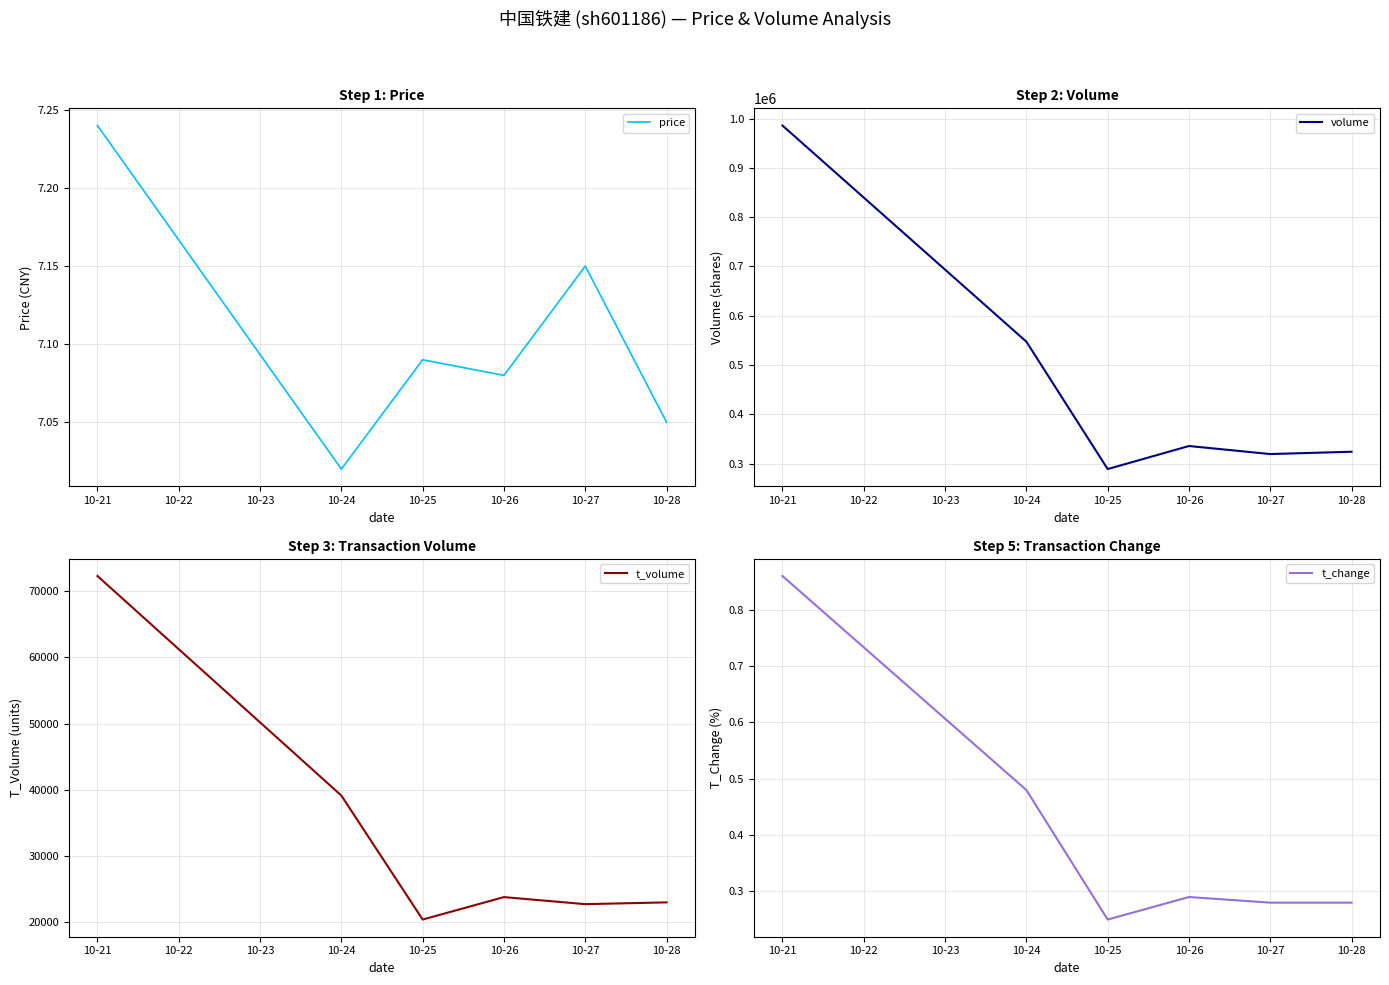

How many distinct data groups are displayed?

4